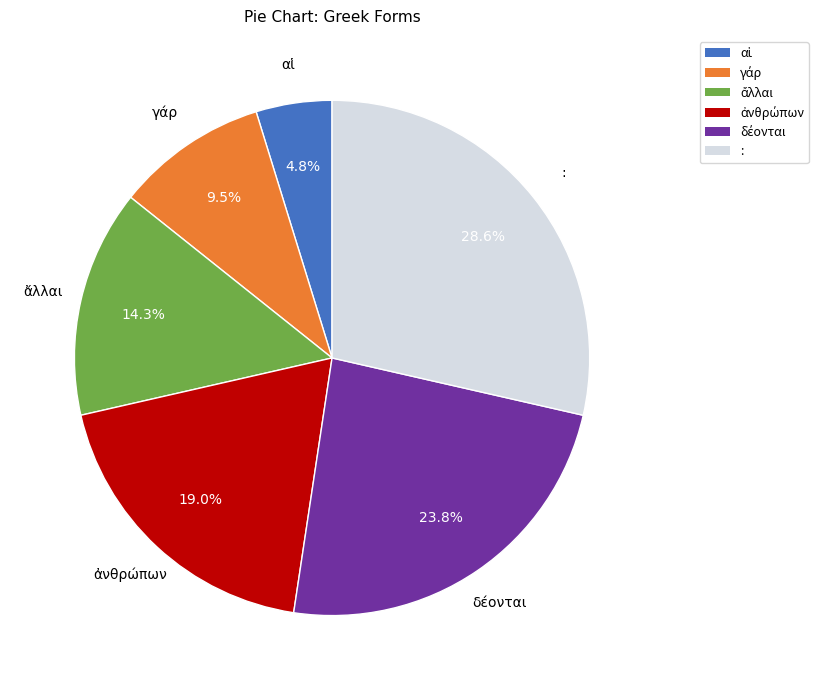

Is there any slice that represents more than half of the pie?

No